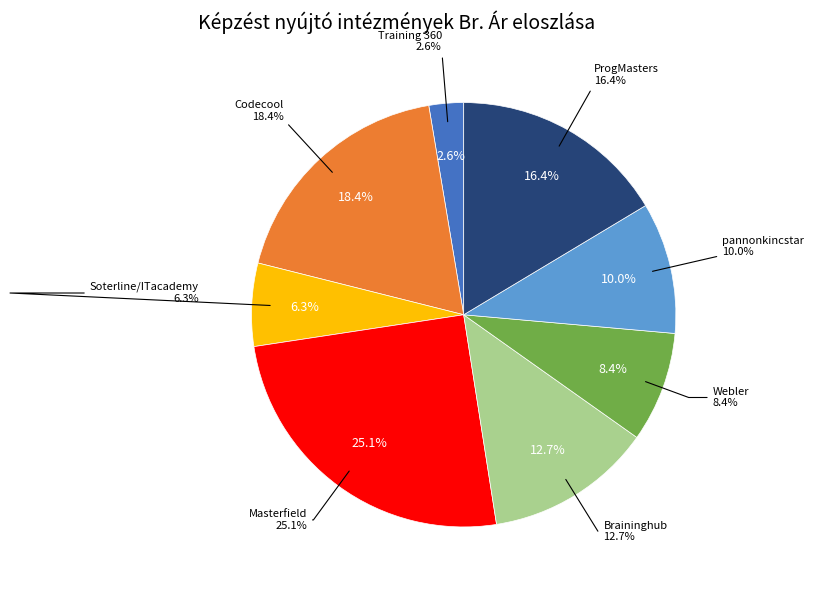

The Codecool slice represents 18% of the pie. True or false?

True